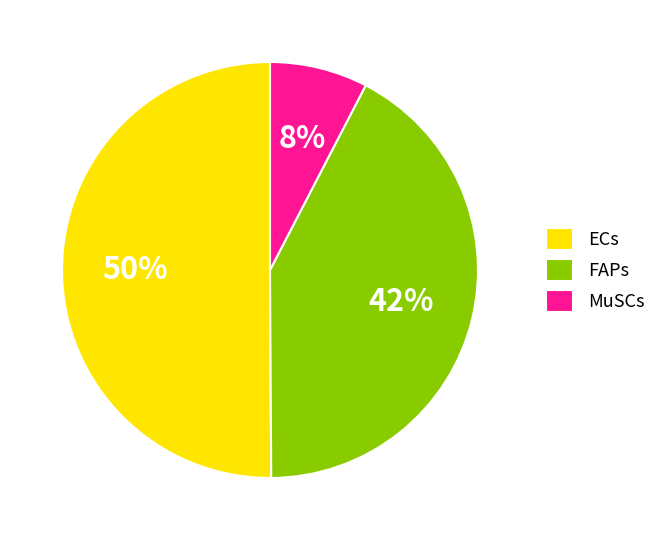

What percentage is the ECs slice, to the nearest percent?

50%